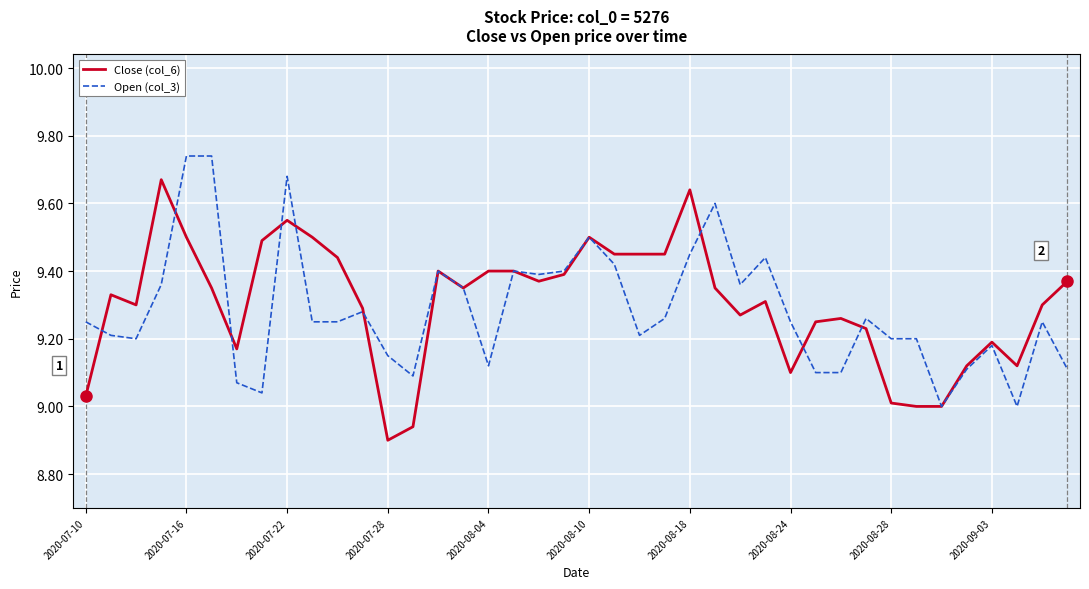

List the series in order of their peak value, highest first.

Open (col_3), Close (col_6)